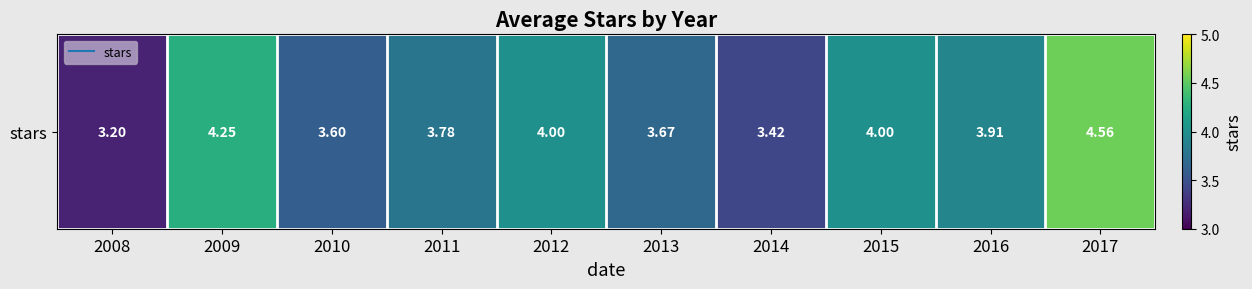

What is the sum of the values at 2014 and 2012?

7.4